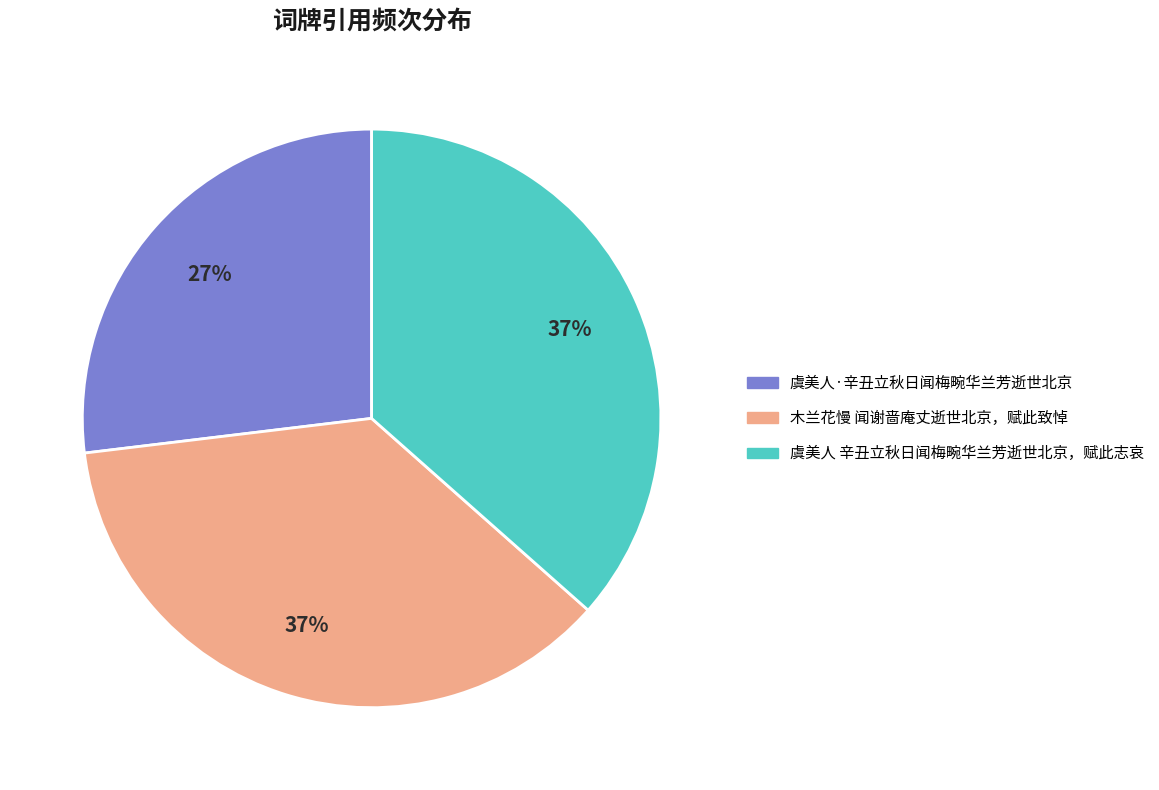

Is the sum of 虞美人·辛丑立秋日闻梅畹华兰芳逝世北京 and 虞美人 辛丑立秋日闻梅畹华兰芳逝世北京，赋此志哀 greater than half?

Yes